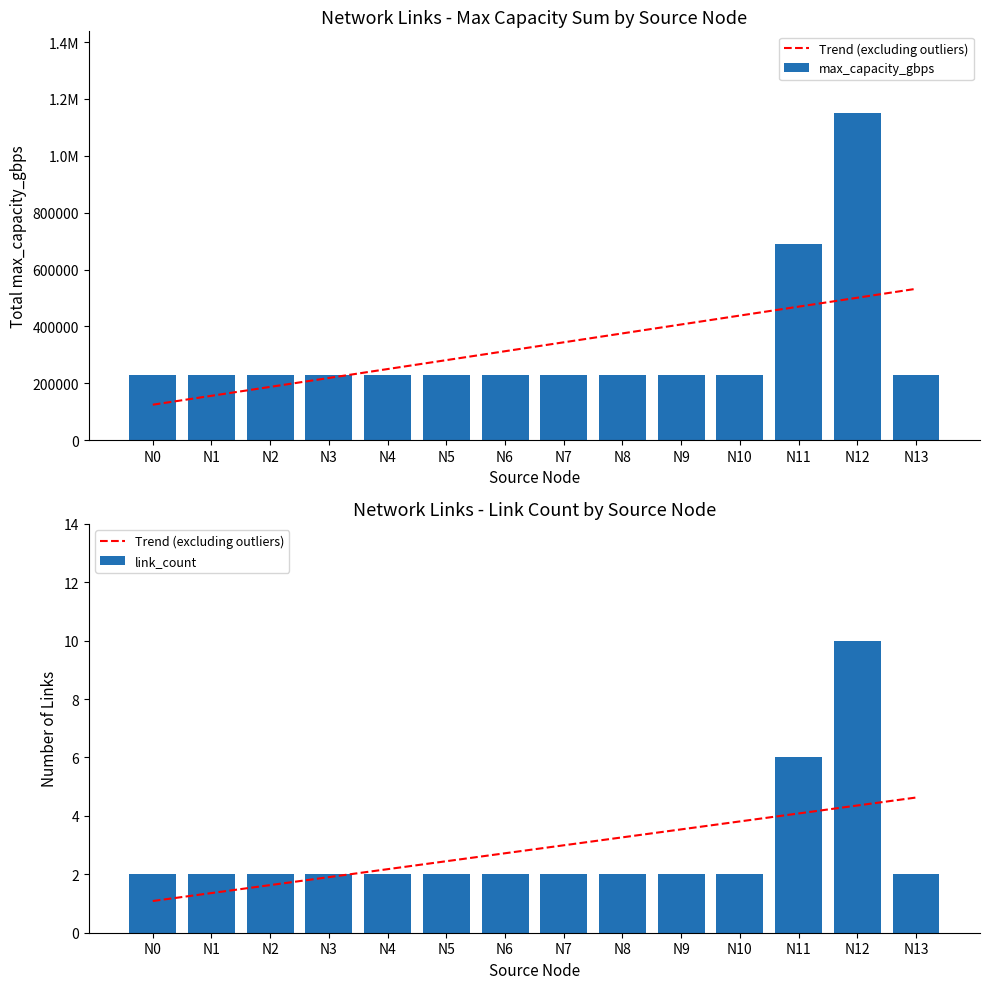

Reading left to right, list all the values displayed in this chart.

Trend (excluding outliers): N0=1.1	N1=1.4	N2=1.6	N3=1.9	N4=2.2	N5=2.4	N6=2.7	N7=3.0	N8=3.3	N9=3.5	N10=3.8	N11=4.1	N12=4.4	N13=4.6
max_capacity_gbps: N0=230000.0	N1=230000.0	N2=230000.0	N3=230000.0	N4=230000.0	N5=230000.0	N6=230000.0	N7=230000.0	N8=230000.0	N9=230000.0	N10=230000.0	N11=690000.0	N12=1150000.0	N13=230000.0
link_count: N0=2.0	N1=2.0	N2=2.0	N3=2.0	N4=2.0	N5=2.0	N6=2.0	N7=2.0	N8=2.0	N9=2.0	N10=2.0	N11=6.0	N12=10.0	N13=2.0